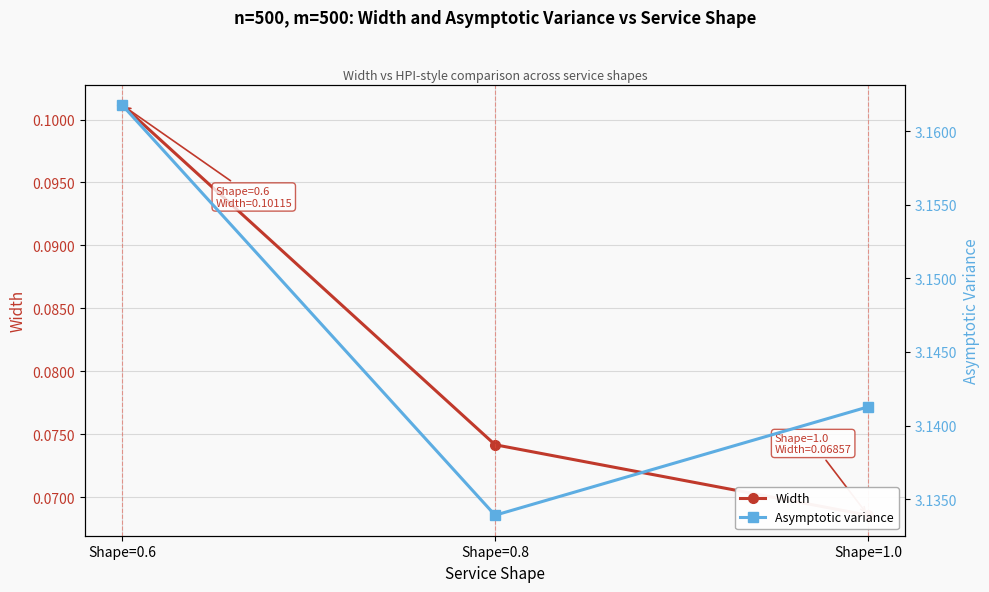

The value of Width at Shape=1.0 is 0.0. True or false?

False